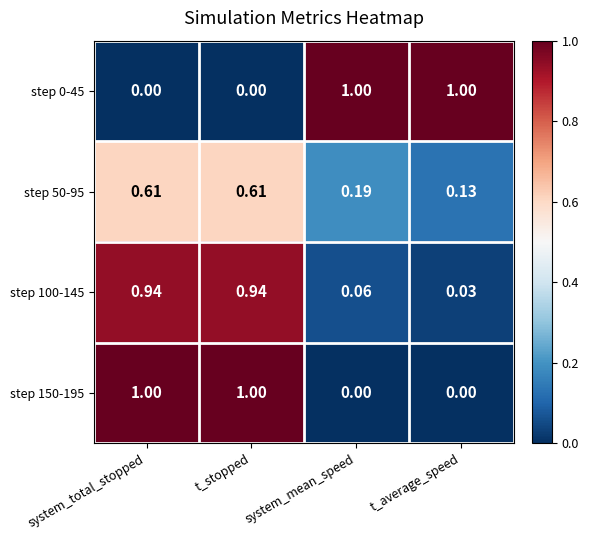

Is the value of step 50-95 at system_total_stopped greater than the value of step 0-45 at system_mean_speed?

No